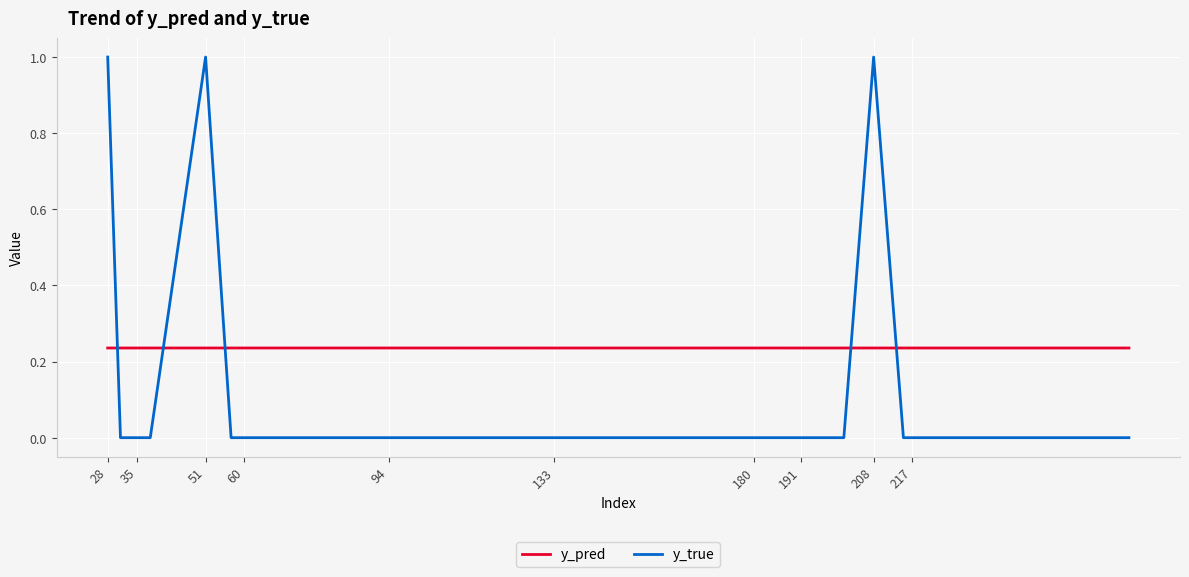

List the series in order of their peak value, lowest first.

y_pred, y_true